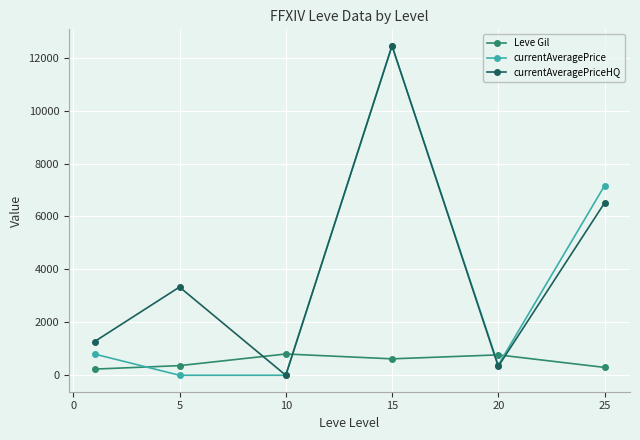

How many distinct data groups are displayed?

3